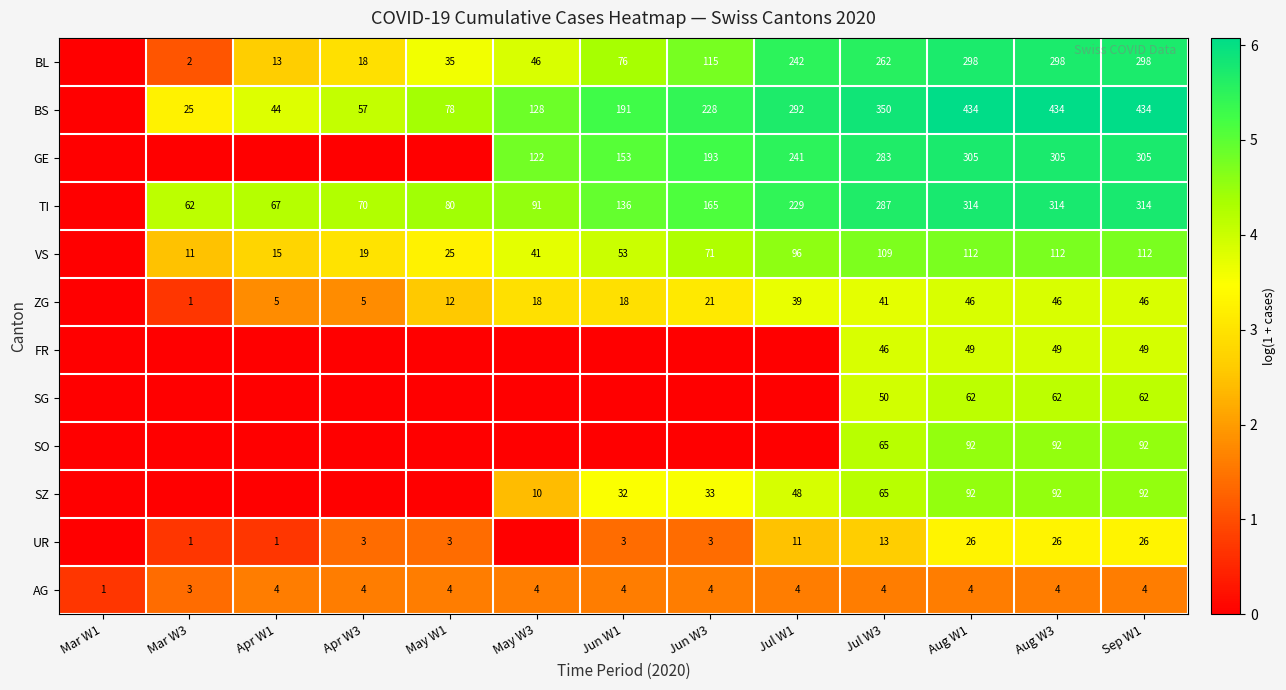

What is the sum of all AG values?

48